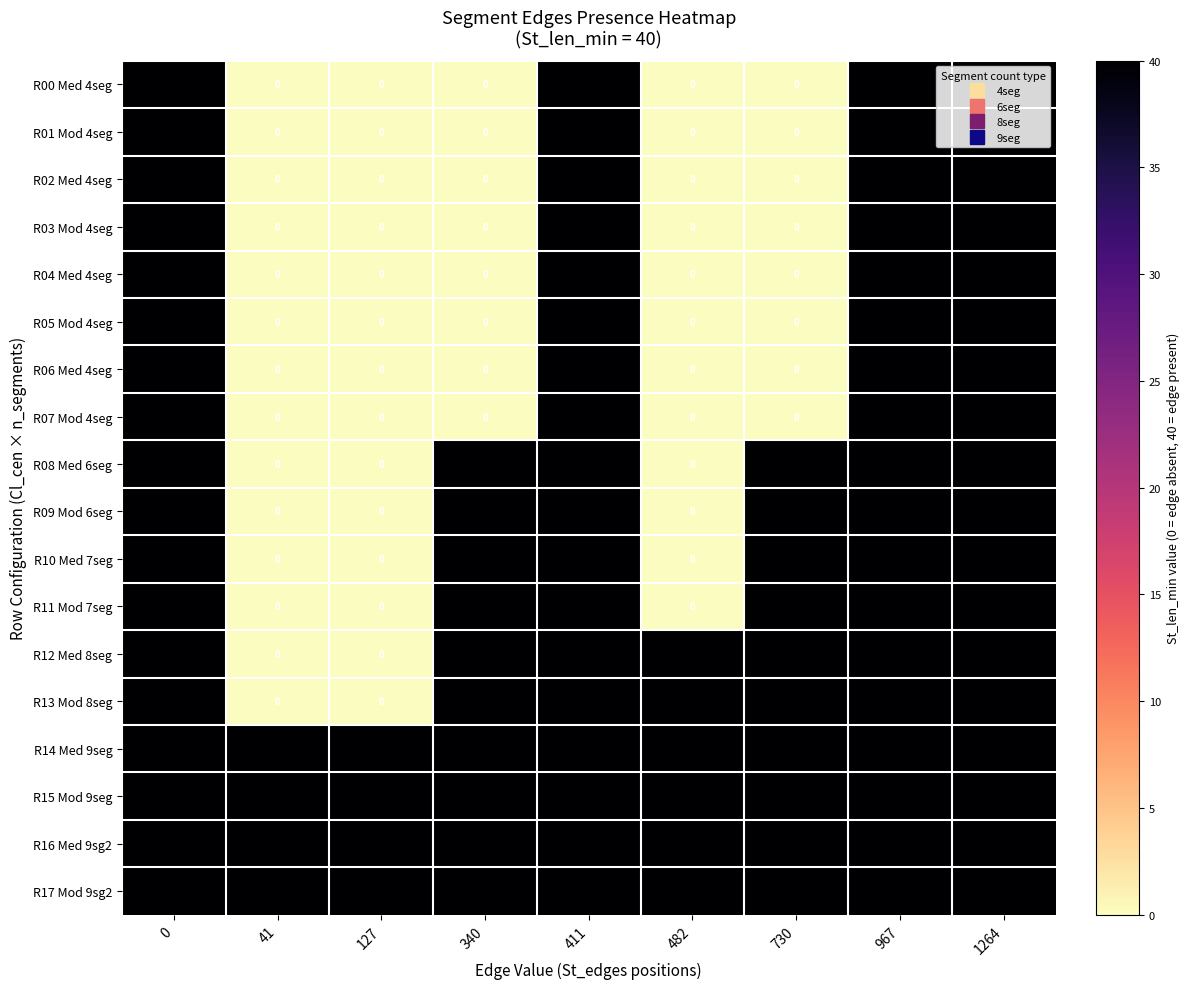

Count the R02 Med 4seg values in the range 0 to 40.

9